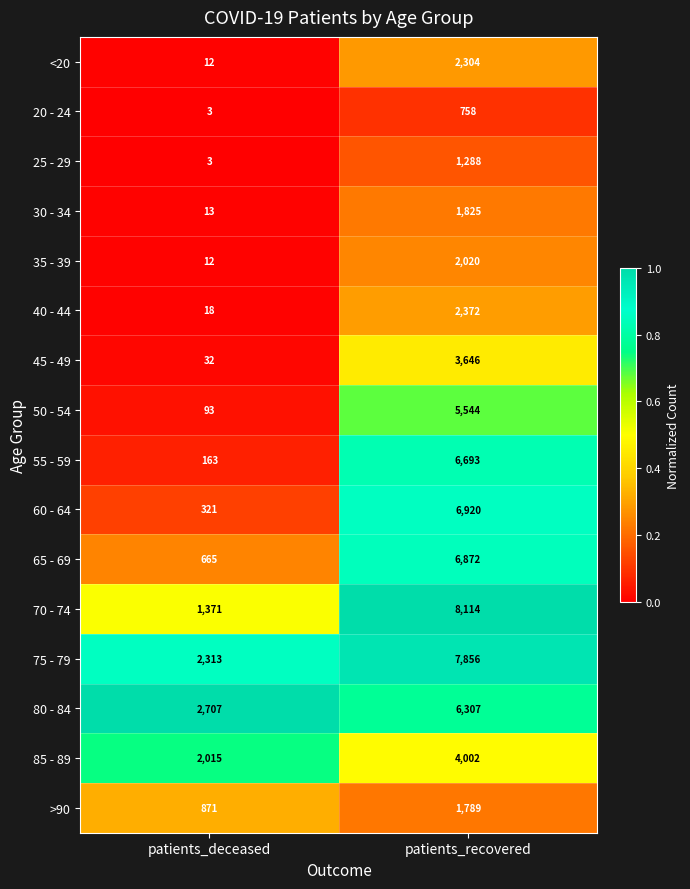

The 75 - 79 series shows 3269 at patients_deceased. True or false?

False